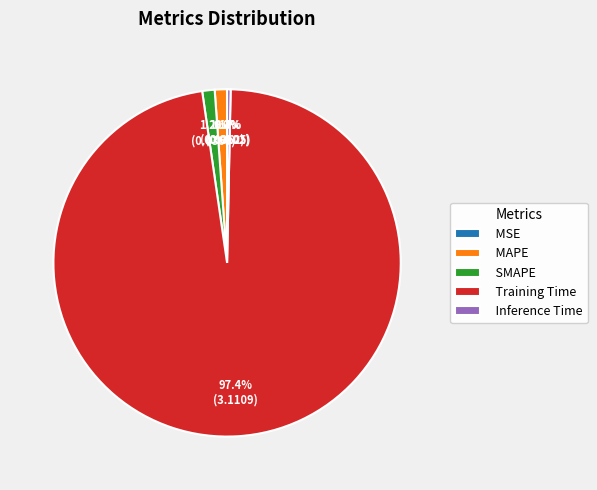

Which category has the biggest portion of the pie?

Training Time